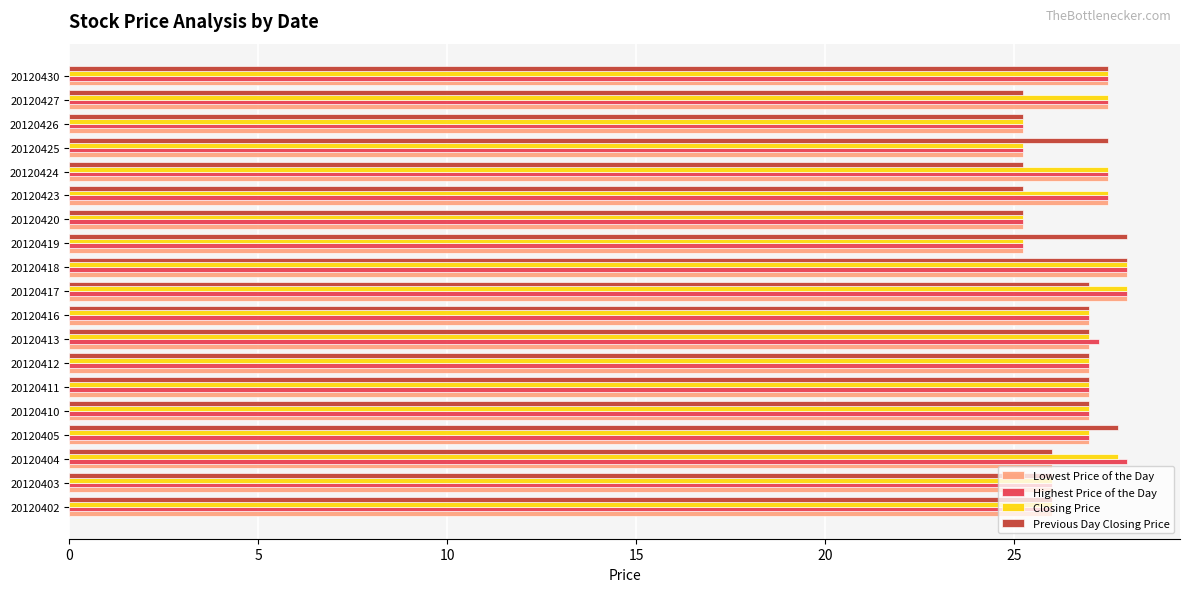

What is the average value of the Previous Day Closing Price series?

26.6